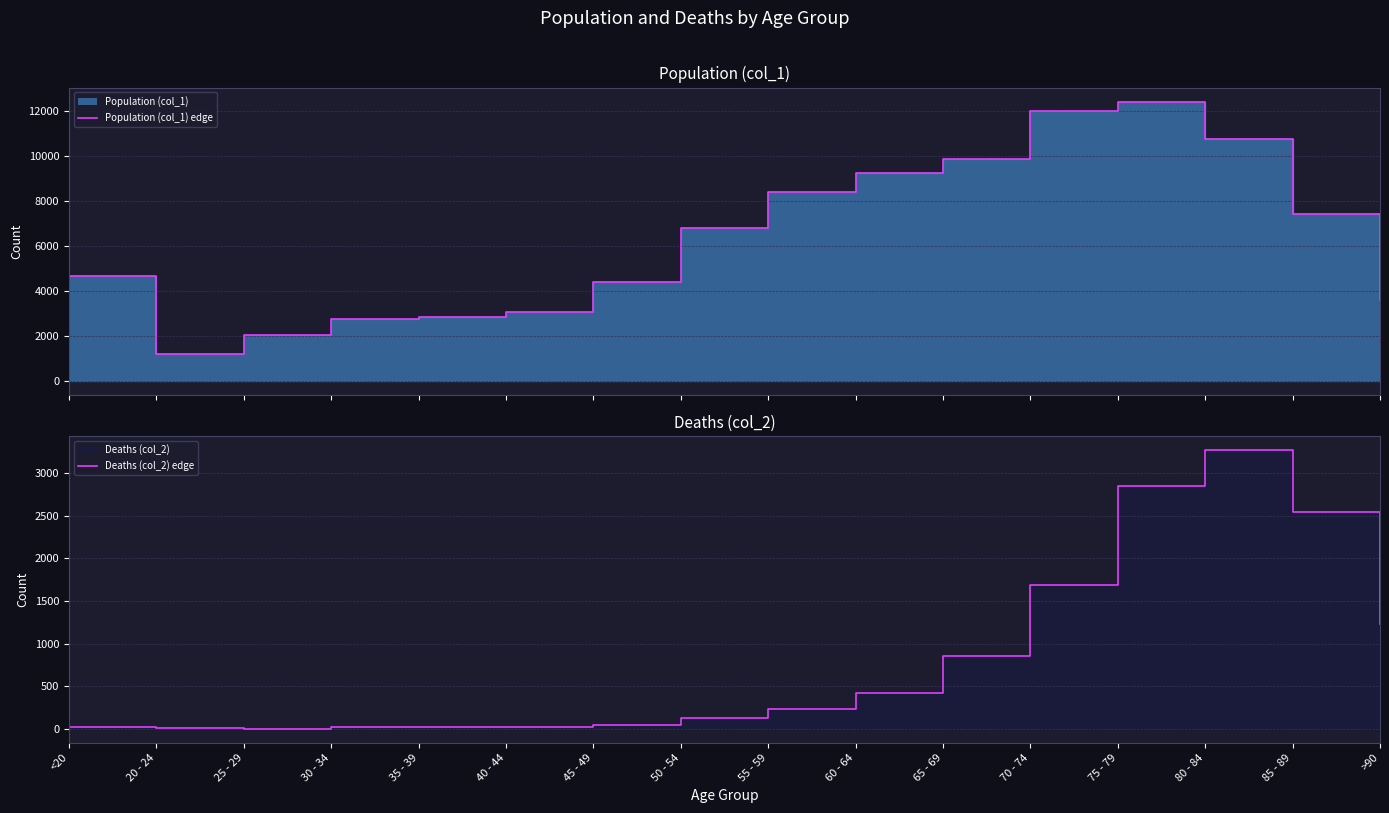

Where is the first local maximum for Population (col_1) (edge)?

75 - 79